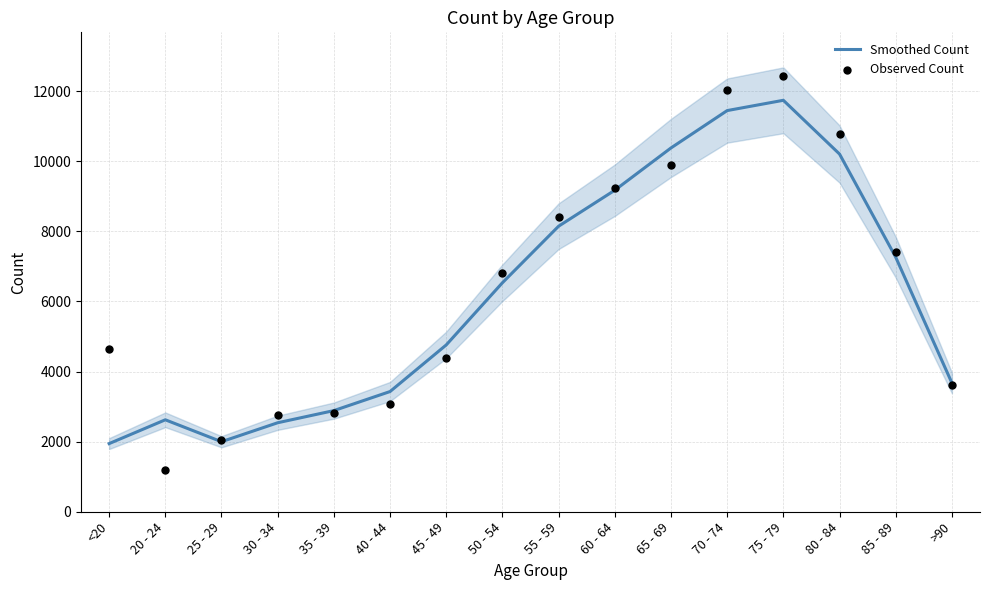

Which series has the largest total across all categories?

Observed Count